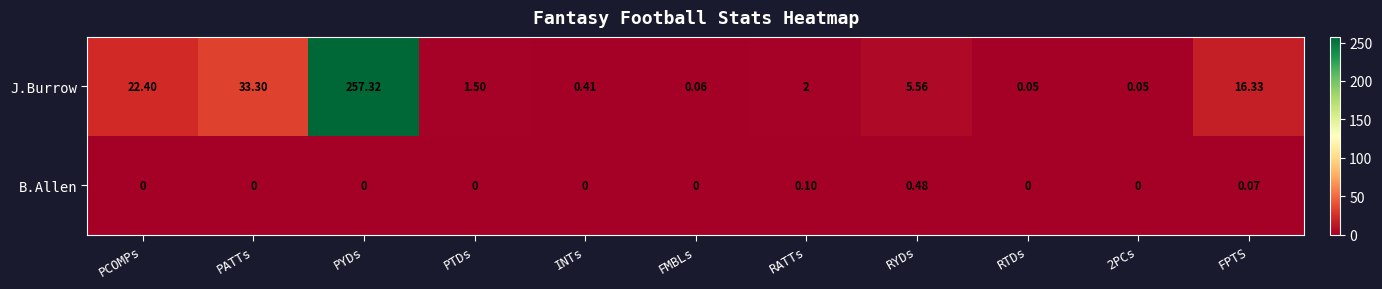

List the series in order of their peak value, highest first.

J.Burrow, B.Allen